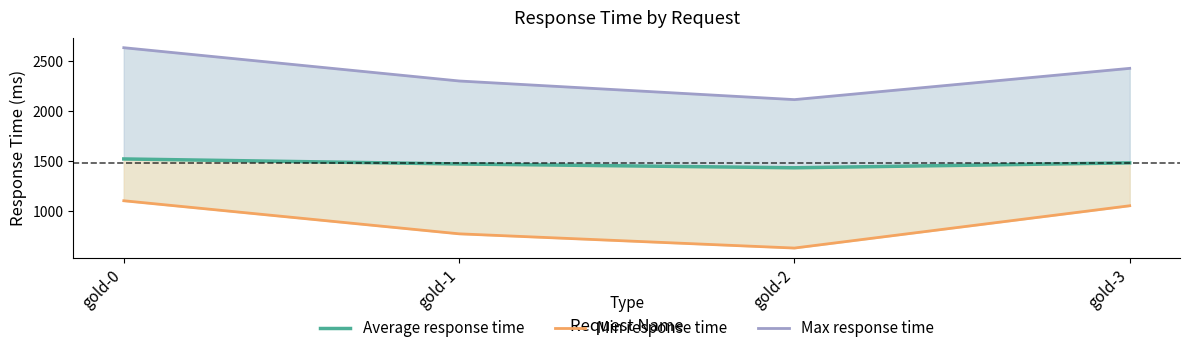

Between gold-0 and gold-3, which is larger?

gold-0